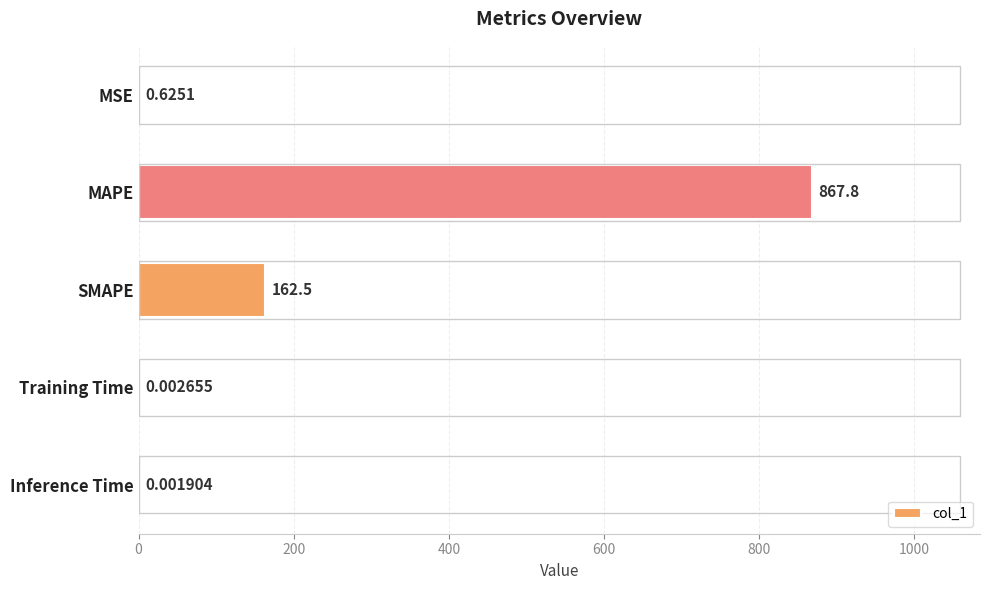

What is the sum of the values at Inference Time and SMAPE?

162.5